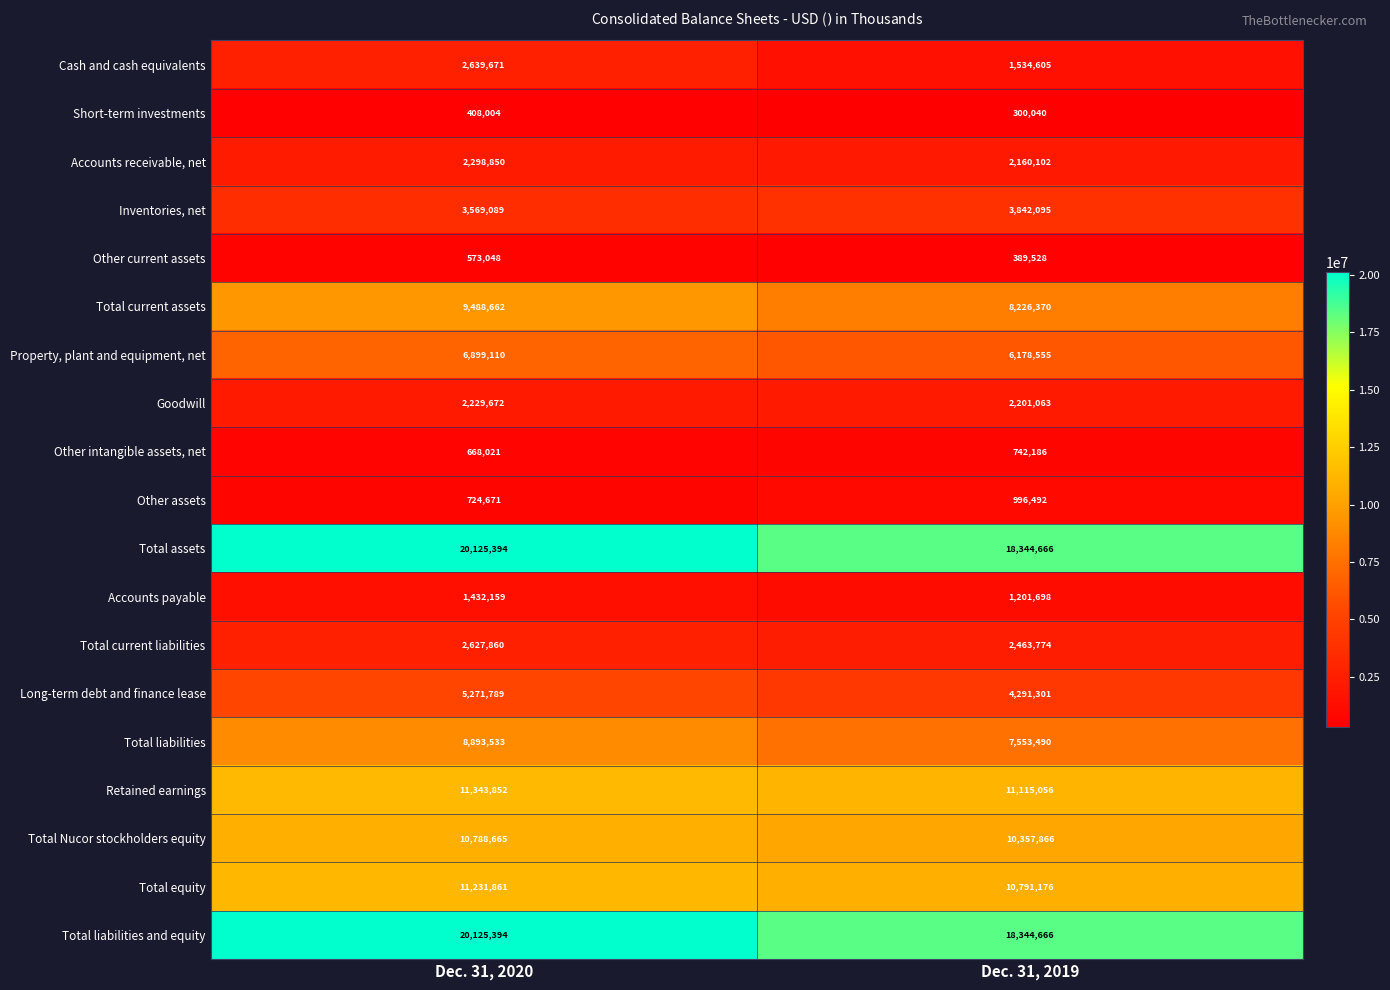

What is the smallest value displayed?

300040